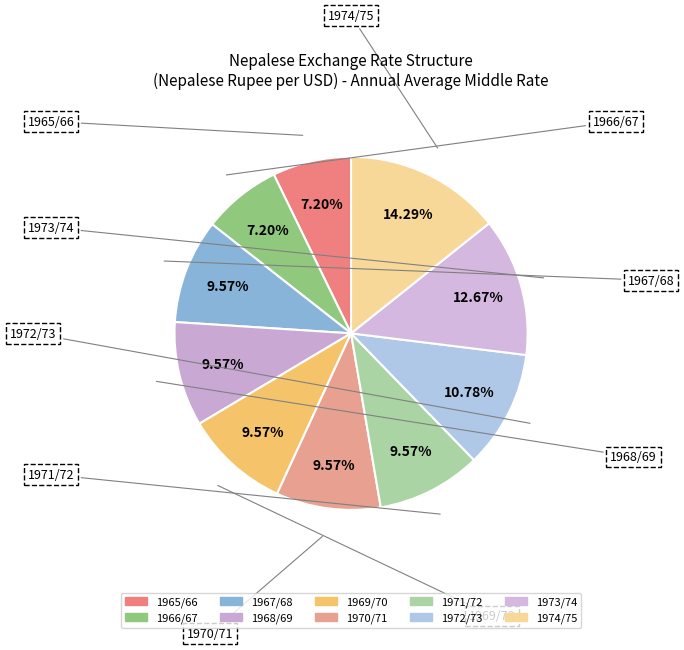

The 1971/72 slice represents 20% of the pie. True or false?

False